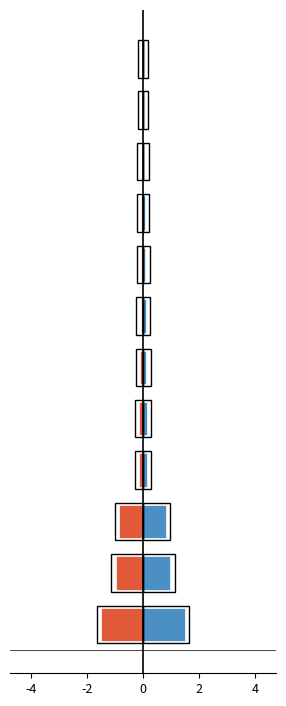

How many bars are there in total?

24